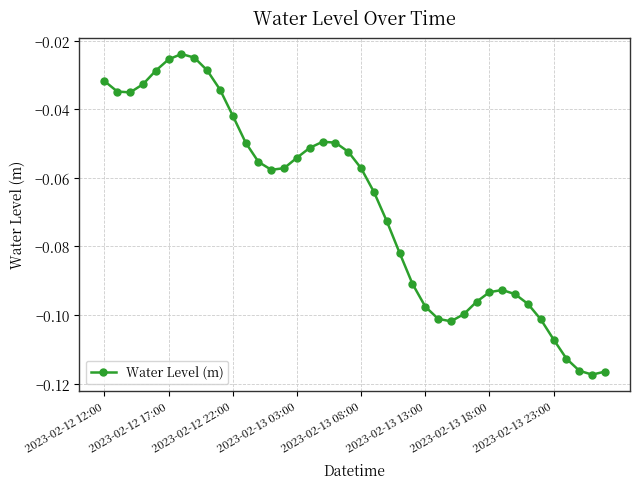

How many interior local valleys (lower than both neighbors) does the data have?

4